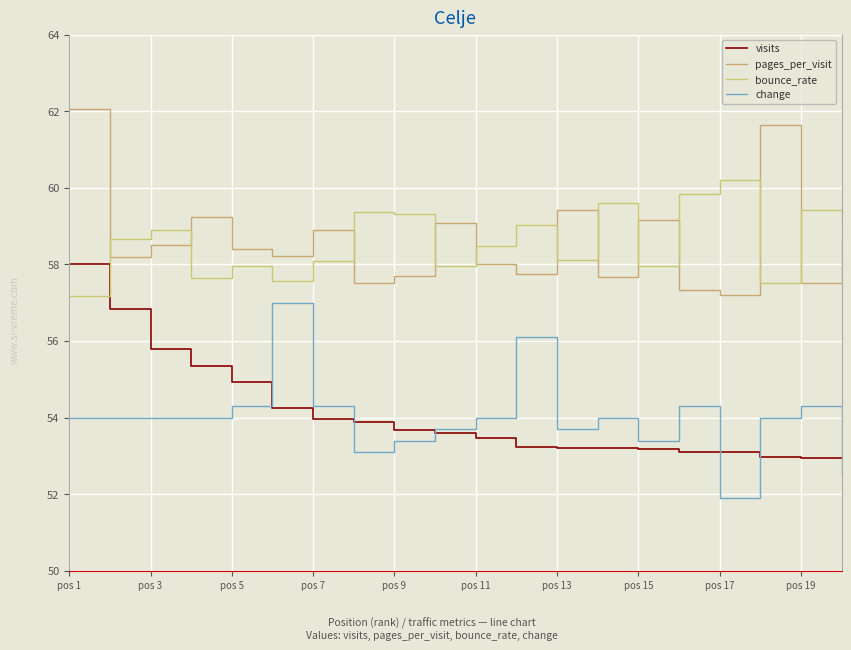

How many times do bounce_rate and visits cross each other?

1